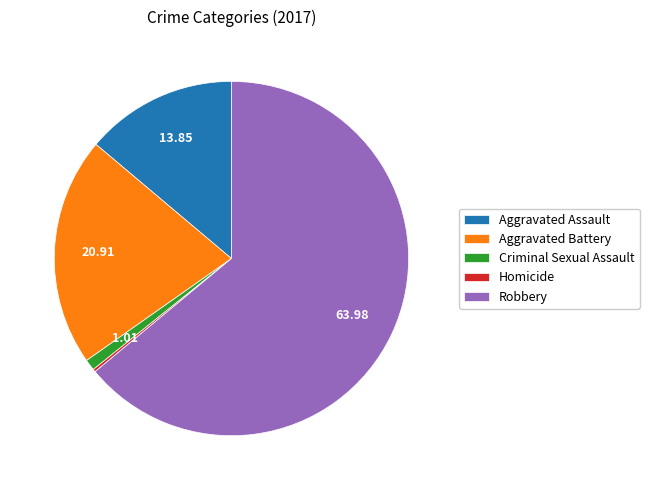

Which category has the biggest portion of the pie?

Robbery